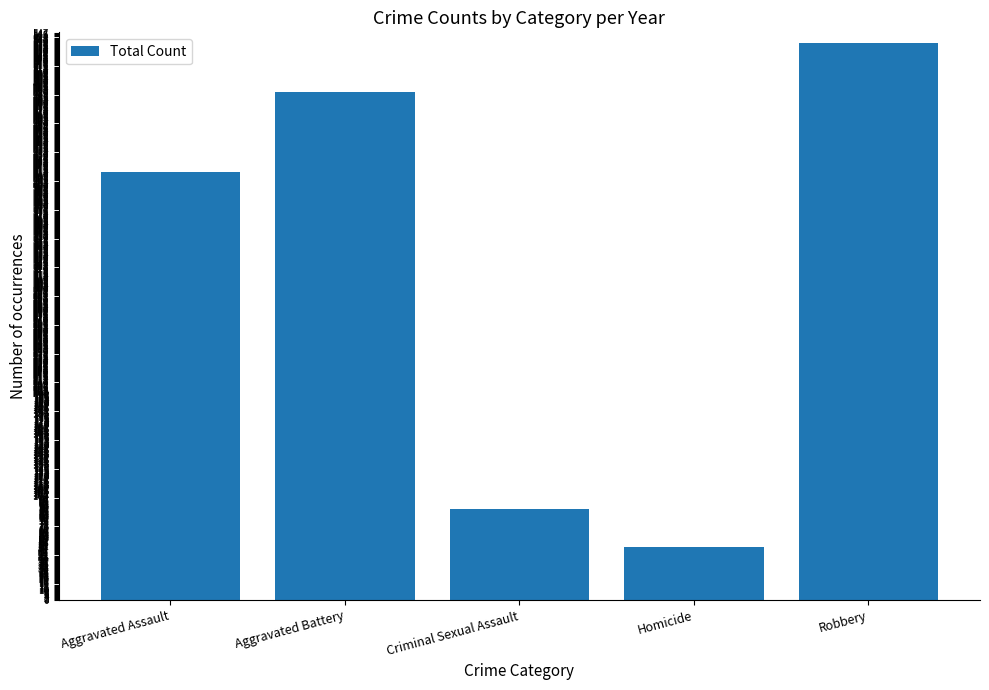

True or false: the data shows 490 at Aggravated Battery.

True